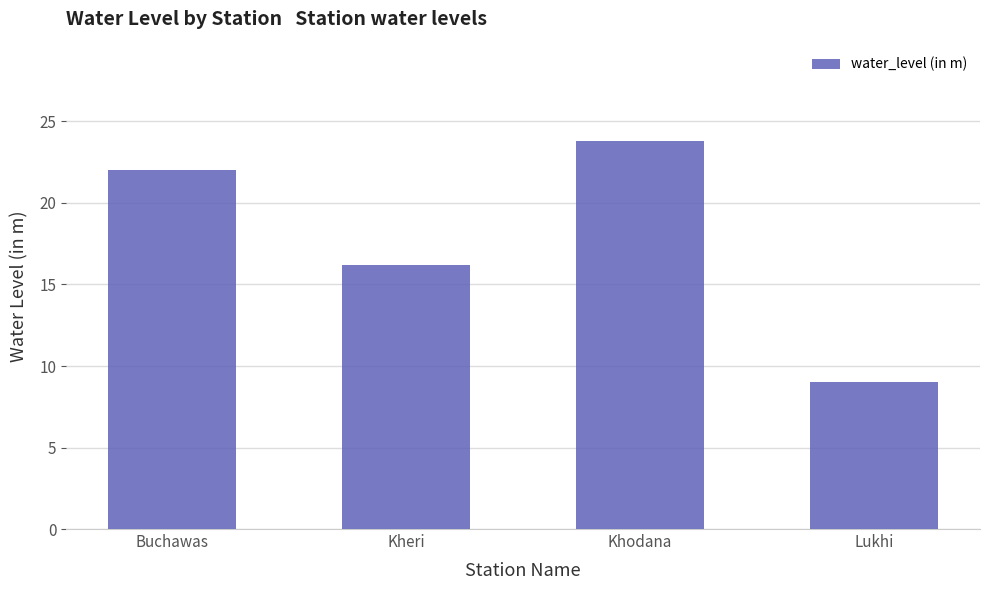

What is the value of the 2nd bar from the left?

16.2